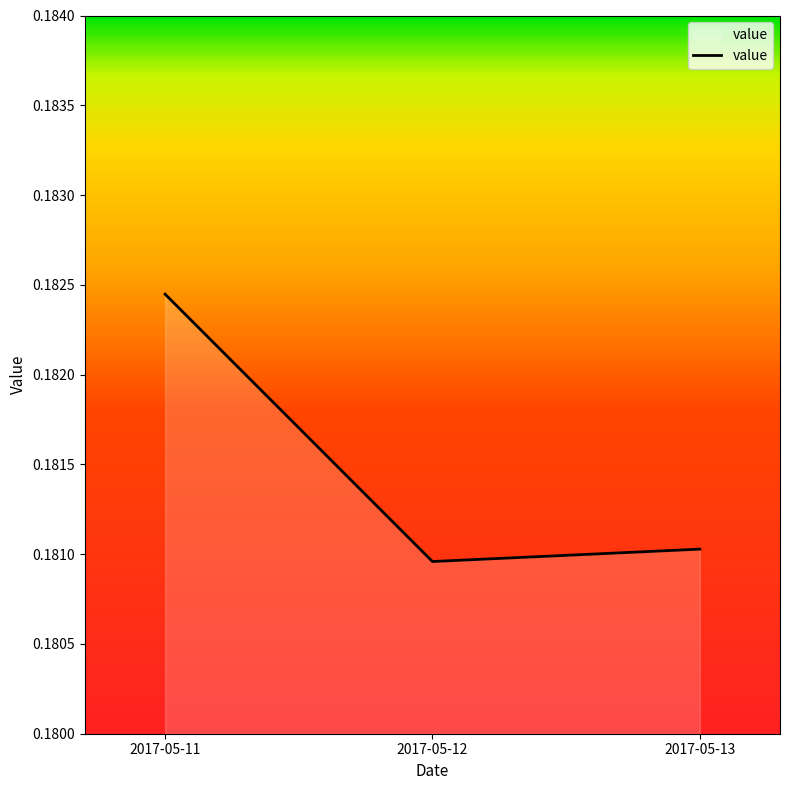

Rank the categories by value from highest to lowest.

2017-05-11, 2017-05-13, 2017-05-12